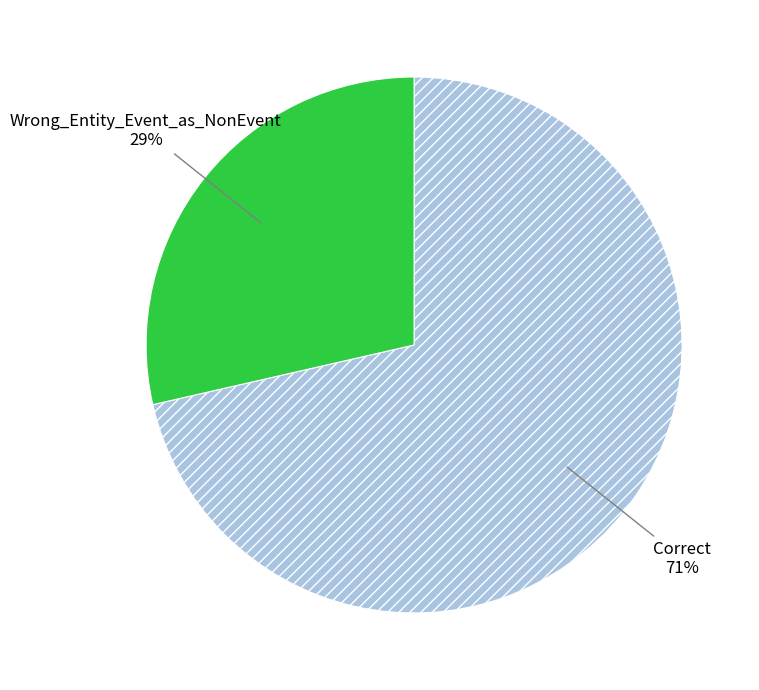

Count the number of slices in the pie.

2